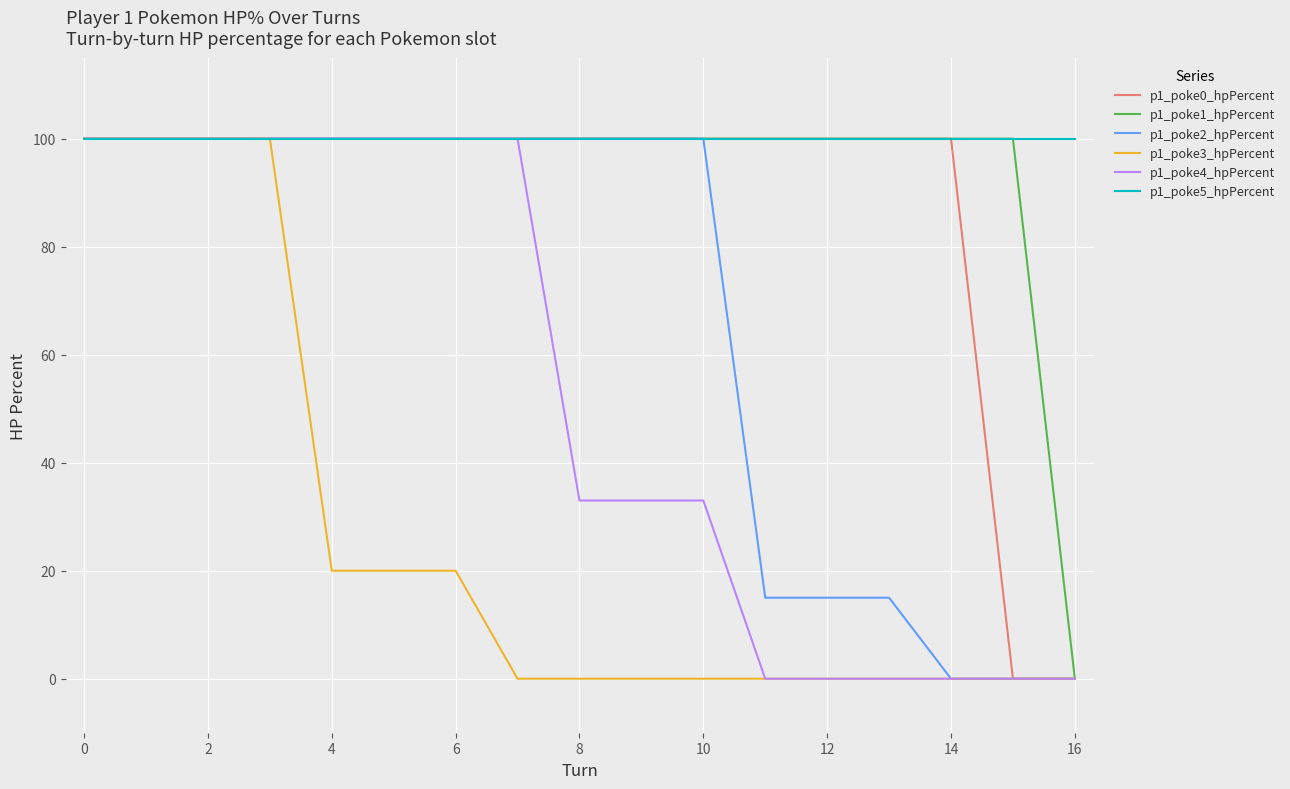

Which series has the largest total across all categories?

p1_poke5_hpPercent